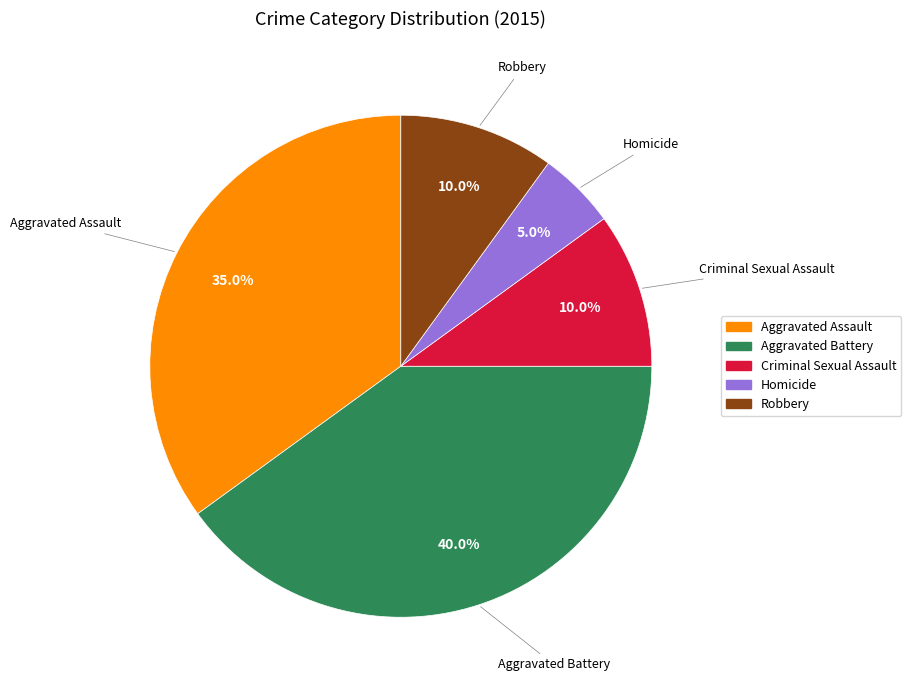

What portion of the pie excludes Criminal Sexual Assault?

90.0%